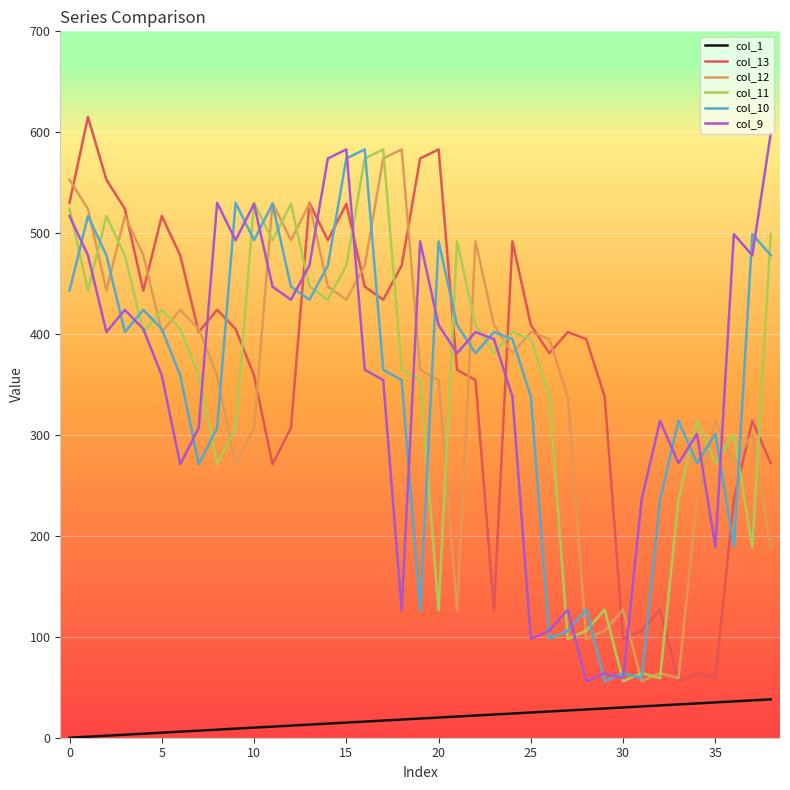

True or false: col_13 and col_1 intersect in this chart.

False